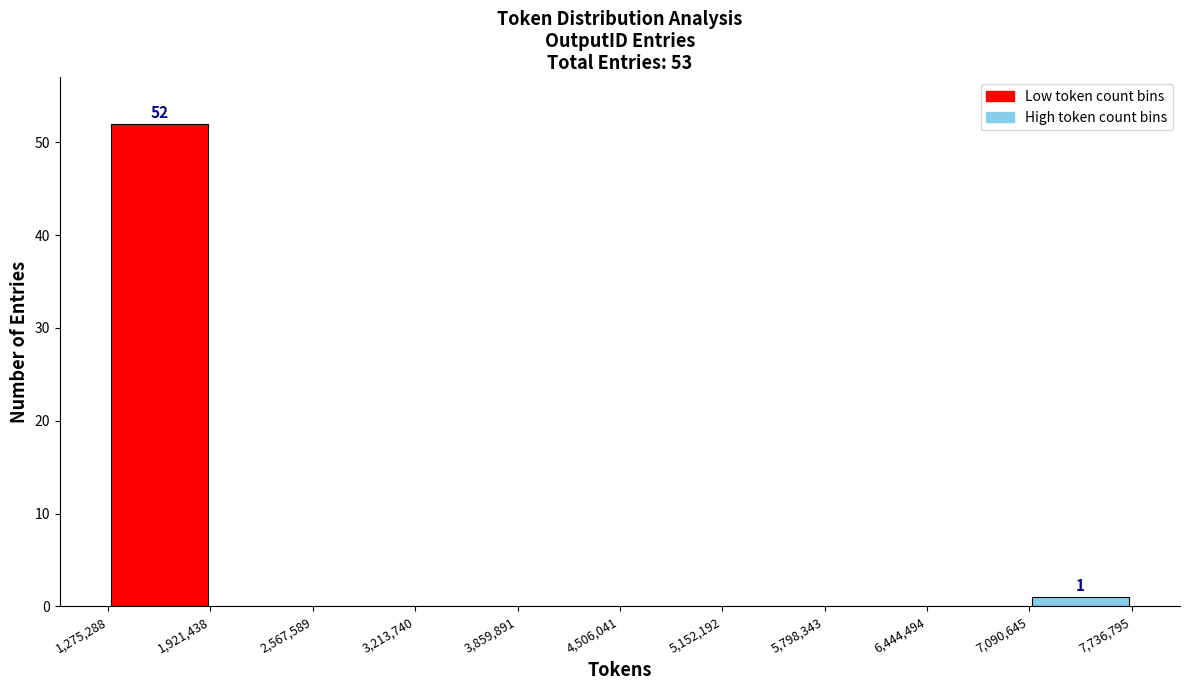

Which range on the x-axis has the tallest bar?

1,275,288 to 1,921,438